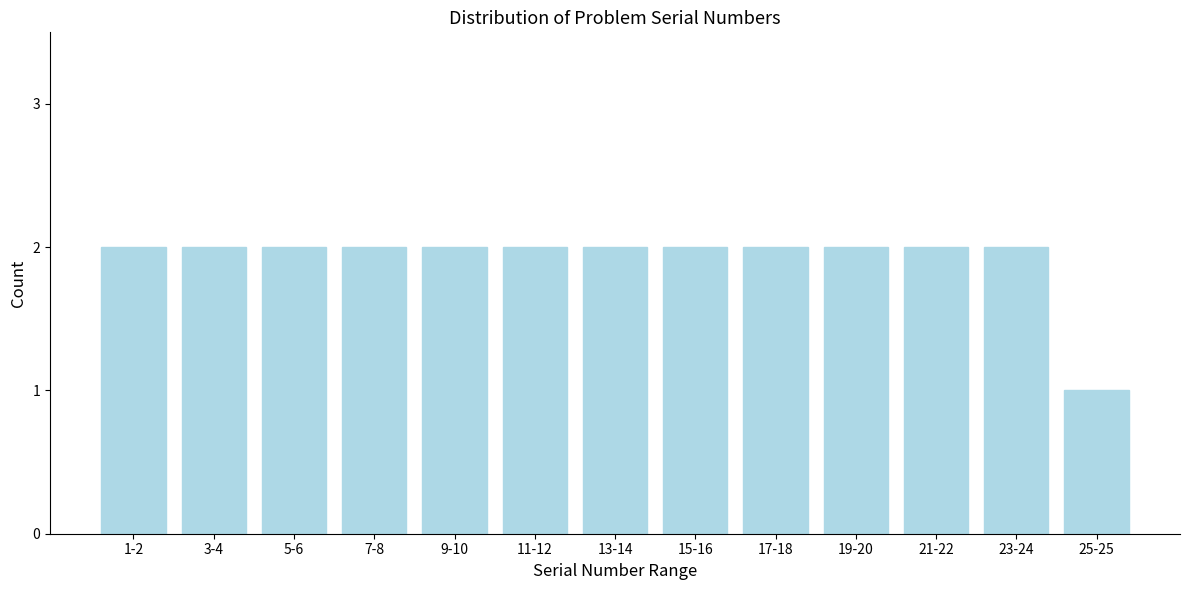

Reading right to left, list all the values displayed in this chart.

1	2	2	2	2	2	2	2	2	2	2	2	2